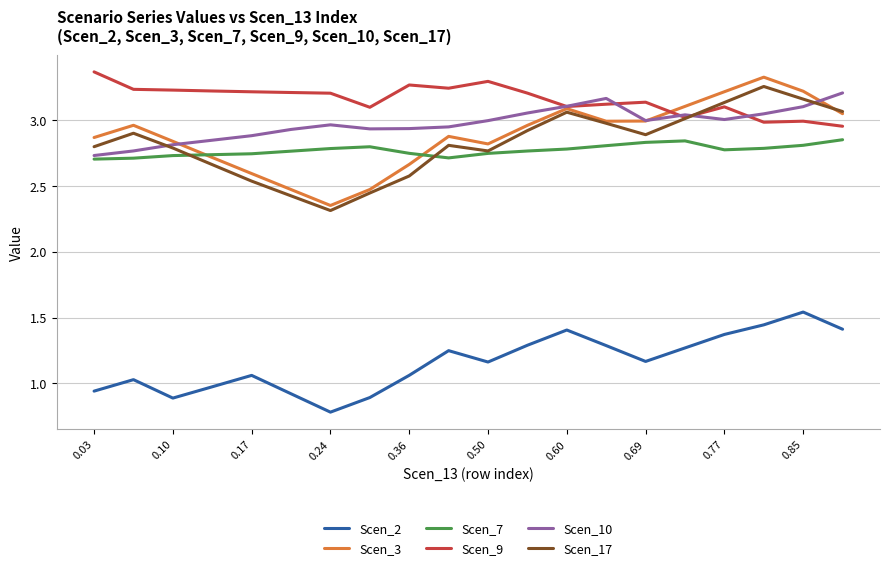

True or false: Scen_17 and Scen_2 intersect in this chart.

False